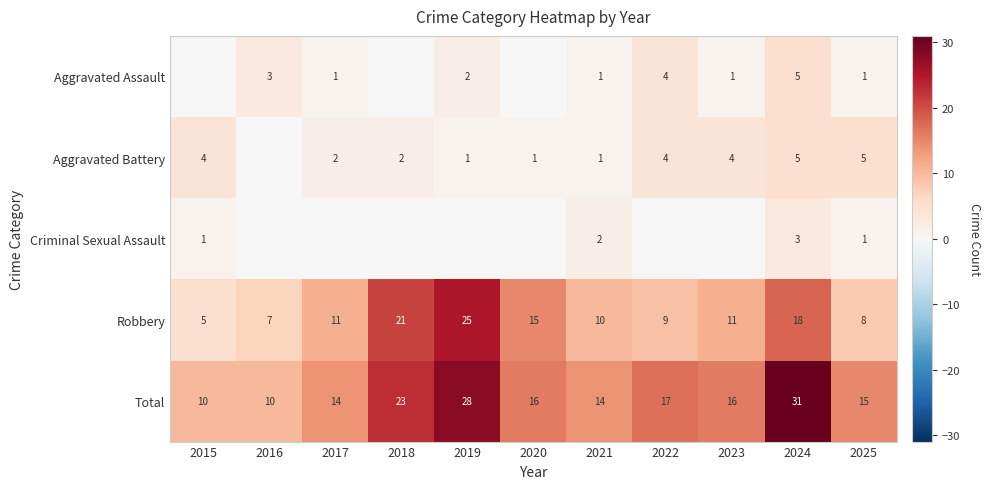

Is the value of Robbery at 2025 greater than the value of Aggravated Battery at 2018?

Yes